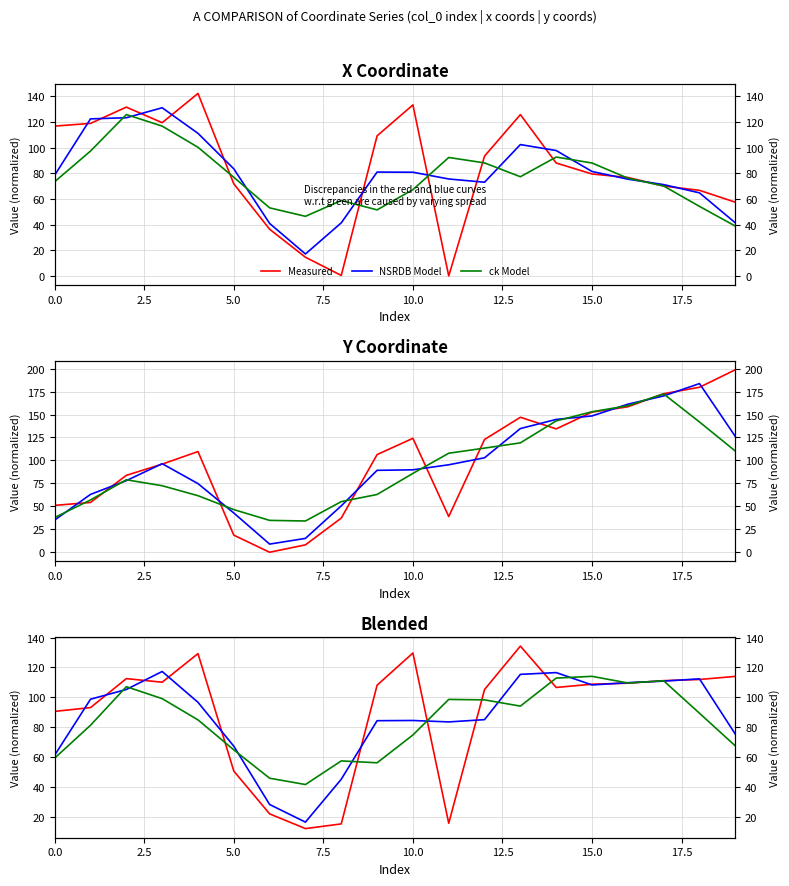

What is the difference between the Measured values at 19 and 15?

5.2